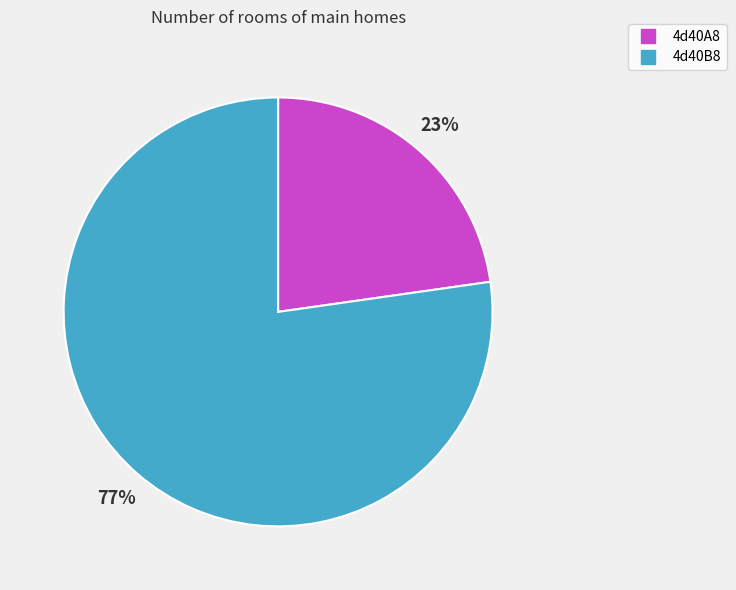

To the nearest percent, what is the combined percentage of 4d40A8 and 4d40B8?

100%